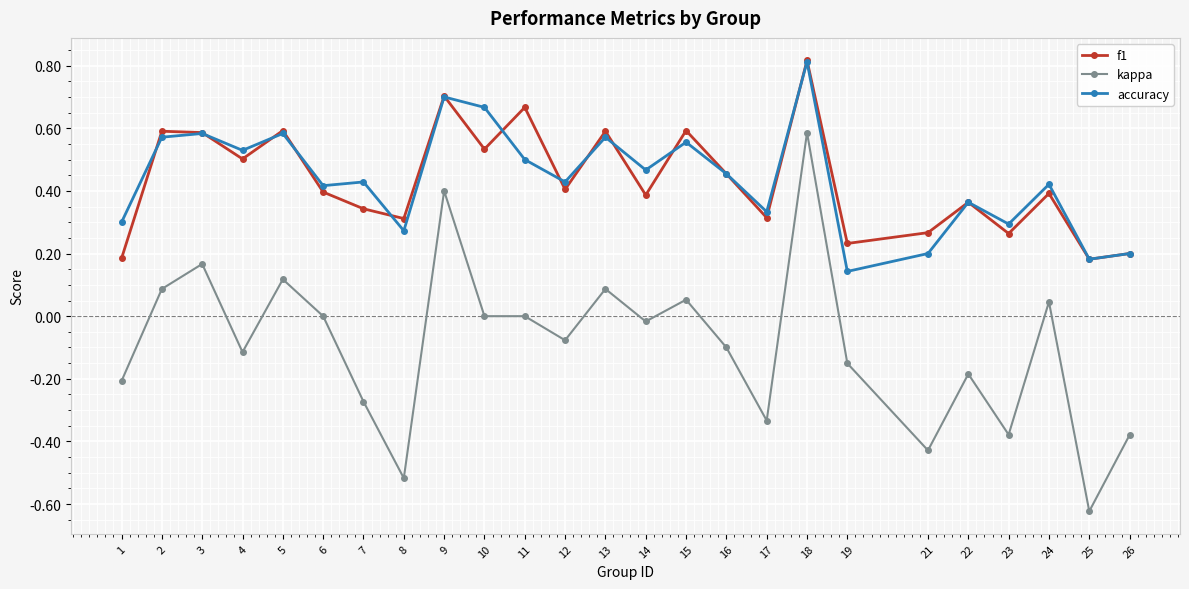

Where is the first local minimum for kappa?

4